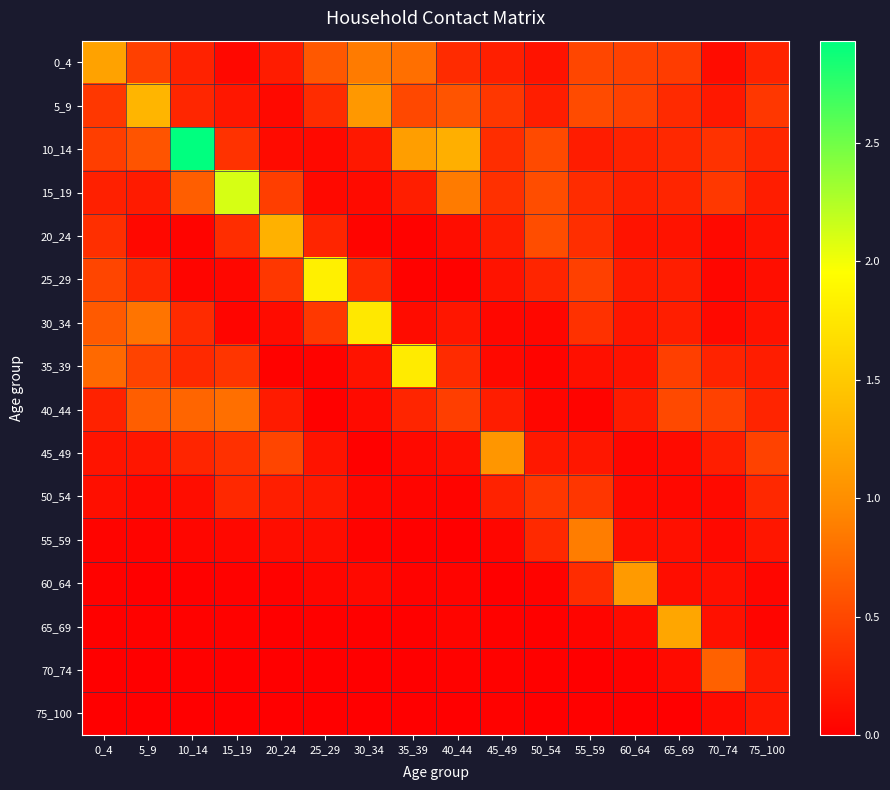

Reading left to right, extract all data points from this chart.

0_4: 0_4=1.2	5_9=0.4	10_14=0.2	15_19=0.1	20_24=0.2	25_29=0.6	30_34=0.9	35_39=0.8	40_44=0.3	45_49=0.2	50_54=0.1	55_59=0.5	60_64=0.5	65_69=0.4	70_74=0.1	75_100=0.2
5_9: 0_4=0.4	5_9=1.3	10_14=0.3	15_19=0.2	20_24=0.1	25_29=0.3	30_34=1.1	35_39=0.5	40_44=0.6	45_49=0.4	50_54=0.2	55_59=0.5	60_64=0.5	65_69=0.3	70_74=0.2	75_100=0.4
10_14: 0_4=0.4	5_9=0.6	10_14=2.9	15_19=0.4	20_24=0.1	25_29=0.1	30_34=0.2	35_39=1.1	40_44=1.3	45_49=0.3	50_54=0.5	55_59=0.2	60_64=0.2	65_69=0.3	70_74=0.4	75_100=0.3
15_19: 0_4=0.2	5_9=0.2	10_14=0.7	15_19=2.1	20_24=0.4	25_29=0.1	30_34=0.1	35_39=0.2	40_44=0.9	45_49=0.3	50_54=0.5	55_59=0.3	60_64=0.2	65_69=0.3	70_74=0.4	75_100=0.2
20_24: 0_4=0.3	5_9=0.1	10_14=0.0	15_19=0.3	20_24=1.3	25_29=0.3	30_34=0.0	35_39=0.0	40_44=0.1	45_49=0.2	50_54=0.5	55_59=0.3	60_64=0.1	65_69=0.1	70_74=0.1	75_100=0.1
25_29: 0_4=0.5	5_9=0.3	10_14=0.0	15_19=0.1	20_24=0.4	25_29=1.8	30_34=0.3	35_39=0.0	40_44=0.0	45_49=0.1	50_54=0.3	55_59=0.4	60_64=0.2	65_69=0.2	70_74=0.0	75_100=0.1
30_34: 0_4=0.6	5_9=0.8	10_14=0.3	15_19=0.0	20_24=0.1	25_29=0.4	30_34=1.8	35_39=0.1	40_44=0.2	45_49=0.1	50_54=0.1	55_59=0.3	60_64=0.2	65_69=0.2	70_74=0.1	75_100=0.1
35_39: 0_4=0.7	5_9=0.5	10_14=0.3	15_19=0.4	20_24=0.0	25_29=0.0	30_34=0.1	35_39=1.8	40_44=0.3	45_49=0.1	50_54=0.0	55_59=0.1	60_64=0.1	65_69=0.4	70_74=0.2	75_100=0.2
40_44: 0_4=0.2	5_9=0.7	10_14=0.7	15_19=0.8	20_24=0.2	25_29=0.0	30_34=0.1	35_39=0.3	40_44=0.4	45_49=0.2	50_54=0.0	55_59=0.0	60_64=0.2	65_69=0.5	70_74=0.5	75_100=0.3
45_49: 0_4=0.1	5_9=0.2	10_14=0.3	15_19=0.3	20_24=0.5	25_29=0.1	30_34=0.0	35_39=0.1	40_44=0.1	45_49=1.1	50_54=0.2	55_59=0.2	60_64=0.0	65_69=0.1	70_74=0.2	75_100=0.5
50_54: 0_4=0.1	5_9=0.1	10_14=0.1	15_19=0.3	20_24=0.2	25_29=0.2	30_34=0.1	35_39=0.0	40_44=0.0	45_49=0.2	50_54=0.4	55_59=0.4	60_64=0.1	65_69=0.1	70_74=0.1	75_100=0.3
55_59: 0_4=0.0	5_9=0.0	10_14=0.0	15_19=0.1	20_24=0.1	25_29=0.1	30_34=0.0	35_39=0.0	40_44=0.0	45_49=0.0	50_54=0.3	55_59=0.9	60_64=0.1	65_69=0.1	70_74=0.1	75_100=0.2
60_64: 0_4=0.0	5_9=0.0	10_14=0.0	15_19=0.0	20_24=0.0	25_29=0.1	30_34=0.1	35_39=0.0	40_44=0.0	45_49=0.0	50_54=0.0	55_59=0.3	60_64=1.1	65_69=0.1	70_74=0.1	75_100=0.1
65_69: 0_4=0.0	5_9=0.0	10_14=0.0	15_19=0.0	20_24=0.0	25_29=0.0	30_34=0.0	35_39=0.0	40_44=0.0	45_49=0.0	50_54=0.0	55_59=0.0	60_64=0.1	65_69=1.2	70_74=0.1	75_100=0.0
70_74: 0_4=0.0	5_9=0.0	10_14=0.0	15_19=0.0	20_24=0.0	25_29=0.0	30_34=0.0	35_39=0.0	40_44=0.0	45_49=0.0	50_54=0.0	55_59=0.0	60_64=0.0	65_69=0.1	70_74=0.7	75_100=0.2
75_100: 0_4=0.0	5_9=0.0	10_14=0.0	15_19=0.0	20_24=0.0	25_29=0.0	30_34=0.0	35_39=0.0	40_44=0.0	45_49=0.0	50_54=0.0	55_59=0.0	60_64=0.0	65_69=0.0	70_74=0.1	75_100=0.2